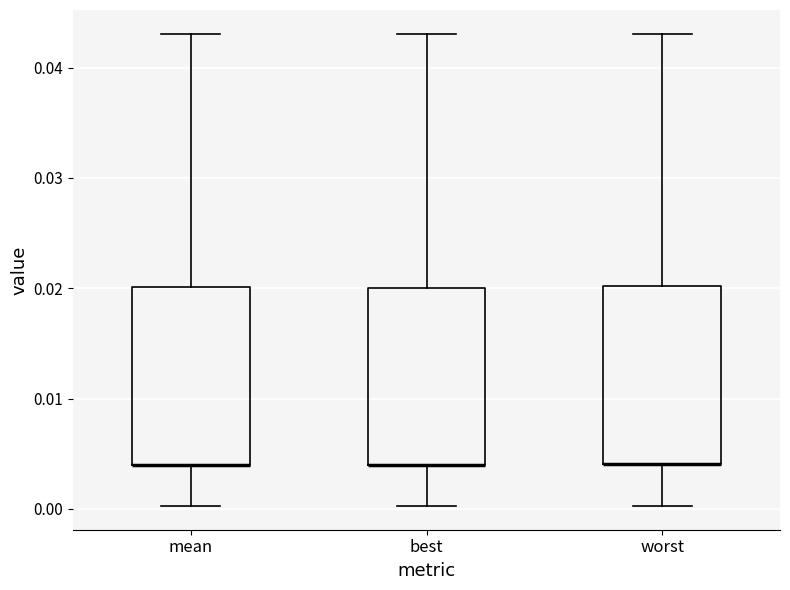

Reading left to right, read every box against the y-axis: the position of its median line, the range the box covers, and the ends of its whiskers. The values are not printed on the chart, so give them approximately, as read against the axis.

mean: median 0.004 (drawn on the box's lower edge), box 0.004 to 0.020, whiskers 0.000 to 0.043
best: median 0.004 (drawn on the box's lower edge), box 0.004 to 0.020, whiskers 0.000 to 0.043
worst: median 0.004 (drawn on the box's lower edge), box 0.004 to 0.020, whiskers 0.000 to 0.043